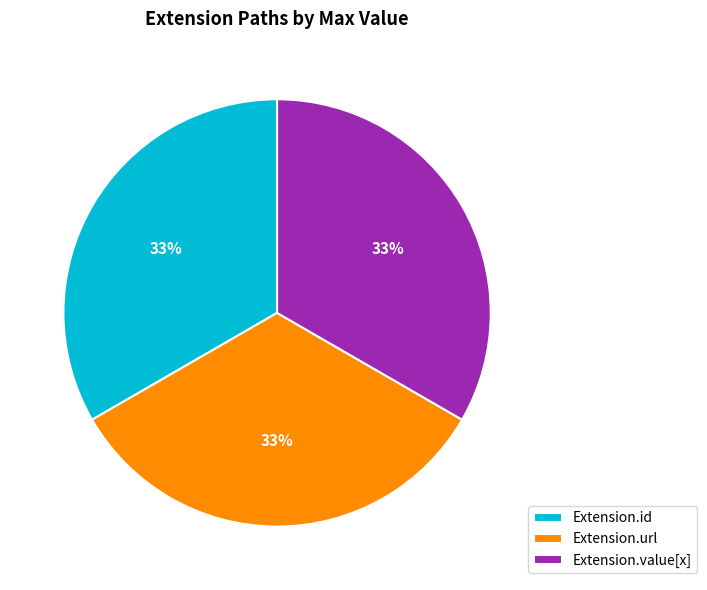

Is the sum of Extension.url and Extension.id greater than half?

Yes